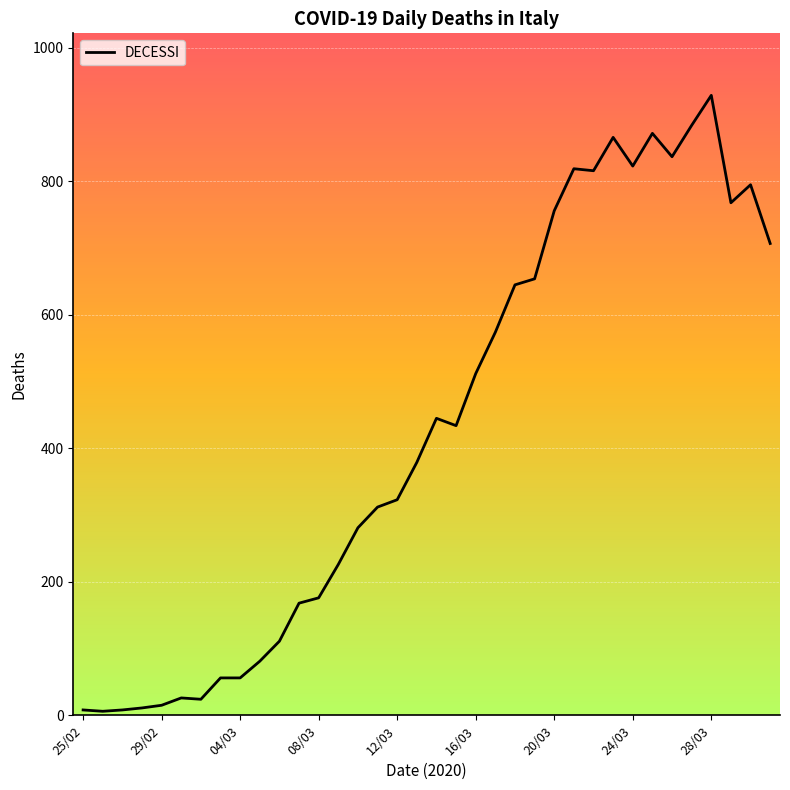

What is the difference between the maximum and minimum values?

923